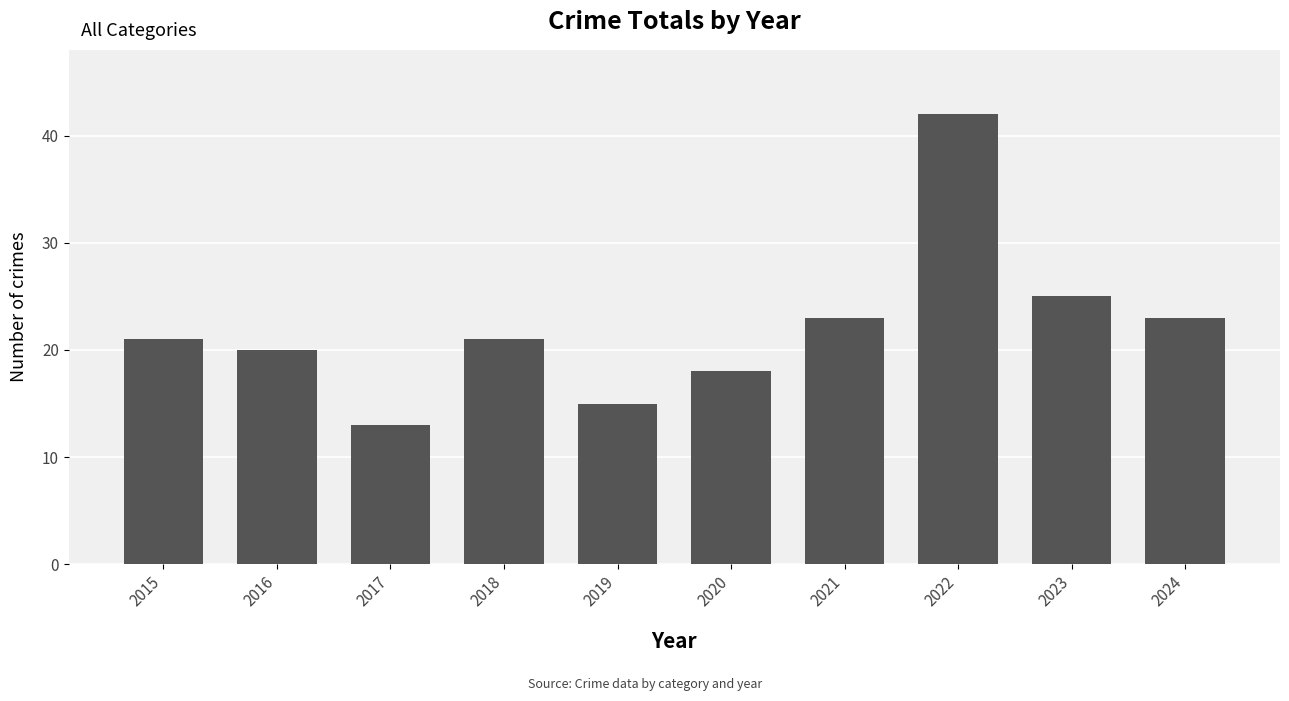

What is the value of the 9th bar from the left?

25